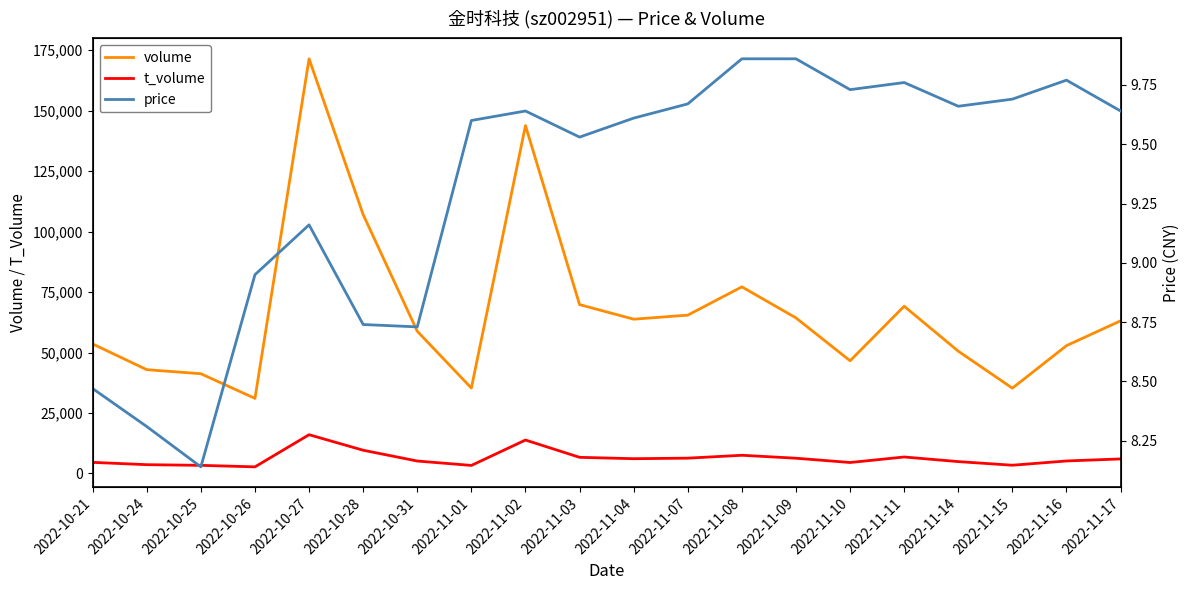

How many distinct data groups are displayed?

3